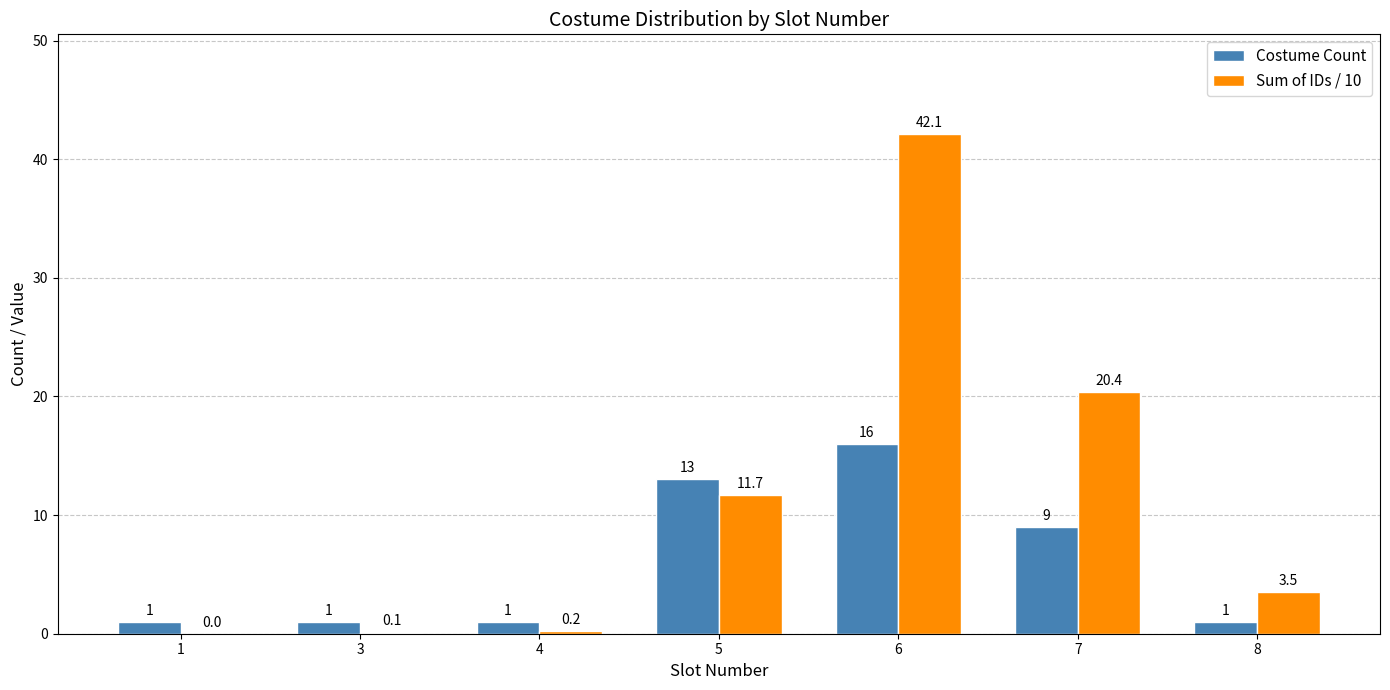

What is the sum of all Sum of IDs / 10 values?

78.0